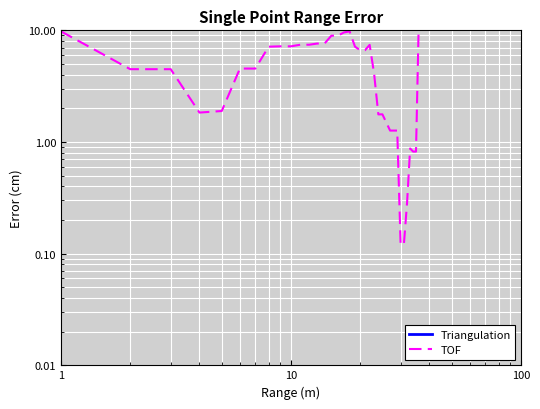

Which series has the largest range (max minus min)?

TOF